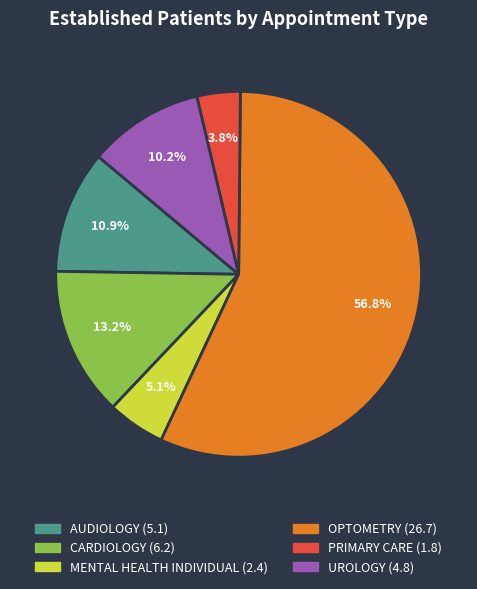

To the nearest percent, what is the difference between the largest and smallest slice percentages?

53%